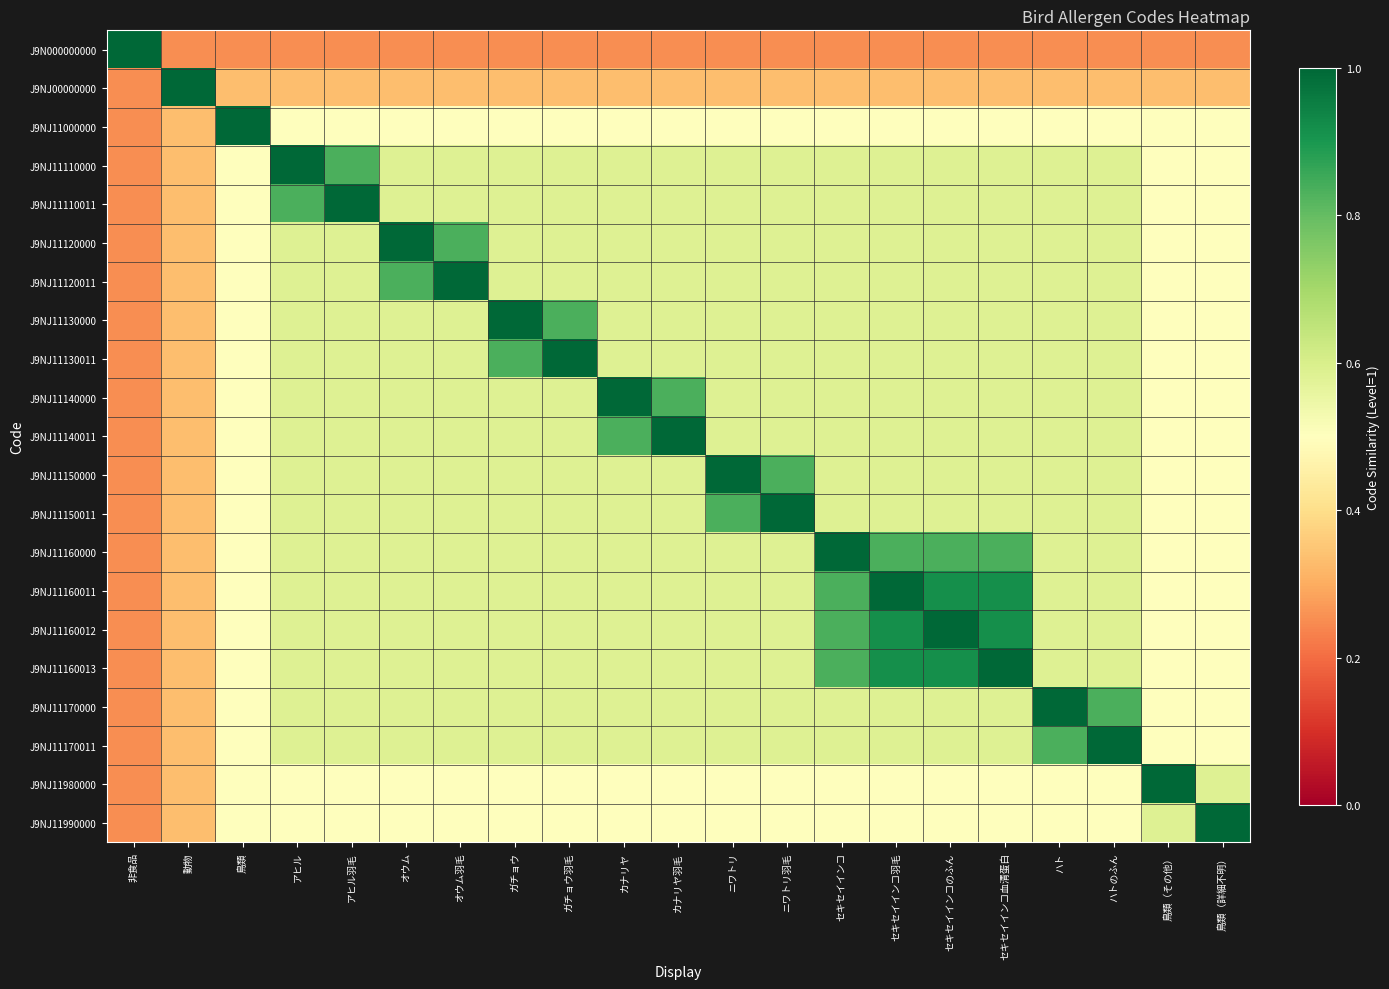

Reading left to right, extract all data points from this chart.

J9N000000000: 非食品=1.0	動物=0.2	鳥類=0.2	アヒル=0.2	アヒル羽毛=0.2	オウム=0.2	オウム羽毛=0.2	ガチョウ=0.2	ガチョウ羽毛=0.2	カナリヤ=0.2	カナリヤ羽毛=0.2	ニワトリ=0.2	ニワトリ羽毛=0.2	セキセイインコ=0.2	セキセイインコ羽毛=0.2	セキセイインコのふん=0.2	セキセイインコ血清蛋白=0.2	ハト=0.2	ハトのふん=0.2	鳥類（その他）=0.2	鳥類（詳細不明）=0.2
J9NJ00000000: 非食品=0.2	動物=1.0	鳥類=0.3	アヒル=0.3	アヒル羽毛=0.3	オウム=0.3	オウム羽毛=0.3	ガチョウ=0.3	ガチョウ羽毛=0.3	カナリヤ=0.3	カナリヤ羽毛=0.3	ニワトリ=0.3	ニワトリ羽毛=0.3	セキセイインコ=0.3	セキセイインコ羽毛=0.3	セキセイインコのふん=0.3	セキセイインコ血清蛋白=0.3	ハト=0.3	ハトのふん=0.3	鳥類（その他）=0.3	鳥類（詳細不明）=0.3
J9NJ11000000: 非食品=0.2	動物=0.3	鳥類=1.0	アヒル=0.5	アヒル羽毛=0.5	オウム=0.5	オウム羽毛=0.5	ガチョウ=0.5	ガチョウ羽毛=0.5	カナリヤ=0.5	カナリヤ羽毛=0.5	ニワトリ=0.5	ニワトリ羽毛=0.5	セキセイインコ=0.5	セキセイインコ羽毛=0.5	セキセイインコのふん=0.5	セキセイインコ血清蛋白=0.5	ハト=0.5	ハトのふん=0.5	鳥類（その他）=0.5	鳥類（詳細不明）=0.5
J9NJ11110000: 非食品=0.2	動物=0.3	鳥類=0.5	アヒル=1.0	アヒル羽毛=0.8	オウム=0.6	オウム羽毛=0.6	ガチョウ=0.6	ガチョウ羽毛=0.6	カナリヤ=0.6	カナリヤ羽毛=0.6	ニワトリ=0.6	ニワトリ羽毛=0.6	セキセイインコ=0.6	セキセイインコ羽毛=0.6	セキセイインコのふん=0.6	セキセイインコ血清蛋白=0.6	ハト=0.6	ハトのふん=0.6	鳥類（その他）=0.5	鳥類（詳細不明）=0.5
J9NJ11110011: 非食品=0.2	動物=0.3	鳥類=0.5	アヒル=0.8	アヒル羽毛=1.0	オウム=0.6	オウム羽毛=0.6	ガチョウ=0.6	ガチョウ羽毛=0.6	カナリヤ=0.6	カナリヤ羽毛=0.6	ニワトリ=0.6	ニワトリ羽毛=0.6	セキセイインコ=0.6	セキセイインコ羽毛=0.6	セキセイインコのふん=0.6	セキセイインコ血清蛋白=0.6	ハト=0.6	ハトのふん=0.6	鳥類（その他）=0.5	鳥類（詳細不明）=0.5
J9NJ11120000: 非食品=0.2	動物=0.3	鳥類=0.5	アヒル=0.6	アヒル羽毛=0.6	オウム=1.0	オウム羽毛=0.8	ガチョウ=0.6	ガチョウ羽毛=0.6	カナリヤ=0.6	カナリヤ羽毛=0.6	ニワトリ=0.6	ニワトリ羽毛=0.6	セキセイインコ=0.6	セキセイインコ羽毛=0.6	セキセイインコのふん=0.6	セキセイインコ血清蛋白=0.6	ハト=0.6	ハトのふん=0.6	鳥類（その他）=0.5	鳥類（詳細不明）=0.5
J9NJ11120011: 非食品=0.2	動物=0.3	鳥類=0.5	アヒル=0.6	アヒル羽毛=0.6	オウム=0.8	オウム羽毛=1.0	ガチョウ=0.6	ガチョウ羽毛=0.6	カナリヤ=0.6	カナリヤ羽毛=0.6	ニワトリ=0.6	ニワトリ羽毛=0.6	セキセイインコ=0.6	セキセイインコ羽毛=0.6	セキセイインコのふん=0.6	セキセイインコ血清蛋白=0.6	ハト=0.6	ハトのふん=0.6	鳥類（その他）=0.5	鳥類（詳細不明）=0.5
J9NJ11130000: 非食品=0.2	動物=0.3	鳥類=0.5	アヒル=0.6	アヒル羽毛=0.6	オウム=0.6	オウム羽毛=0.6	ガチョウ=1.0	ガチョウ羽毛=0.8	カナリヤ=0.6	カナリヤ羽毛=0.6	ニワトリ=0.6	ニワトリ羽毛=0.6	セキセイインコ=0.6	セキセイインコ羽毛=0.6	セキセイインコのふん=0.6	セキセイインコ血清蛋白=0.6	ハト=0.6	ハトのふん=0.6	鳥類（その他）=0.5	鳥類（詳細不明）=0.5
J9NJ11130011: 非食品=0.2	動物=0.3	鳥類=0.5	アヒル=0.6	アヒル羽毛=0.6	オウム=0.6	オウム羽毛=0.6	ガチョウ=0.8	ガチョウ羽毛=1.0	カナリヤ=0.6	カナリヤ羽毛=0.6	ニワトリ=0.6	ニワトリ羽毛=0.6	セキセイインコ=0.6	セキセイインコ羽毛=0.6	セキセイインコのふん=0.6	セキセイインコ血清蛋白=0.6	ハト=0.6	ハトのふん=0.6	鳥類（その他）=0.5	鳥類（詳細不明）=0.5
J9NJ11140000: 非食品=0.2	動物=0.3	鳥類=0.5	アヒル=0.6	アヒル羽毛=0.6	オウム=0.6	オウム羽毛=0.6	ガチョウ=0.6	ガチョウ羽毛=0.6	カナリヤ=1.0	カナリヤ羽毛=0.8	ニワトリ=0.6	ニワトリ羽毛=0.6	セキセイインコ=0.6	セキセイインコ羽毛=0.6	セキセイインコのふん=0.6	セキセイインコ血清蛋白=0.6	ハト=0.6	ハトのふん=0.6	鳥類（その他）=0.5	鳥類（詳細不明）=0.5
J9NJ11140011: 非食品=0.2	動物=0.3	鳥類=0.5	アヒル=0.6	アヒル羽毛=0.6	オウム=0.6	オウム羽毛=0.6	ガチョウ=0.6	ガチョウ羽毛=0.6	カナリヤ=0.8	カナリヤ羽毛=1.0	ニワトリ=0.6	ニワトリ羽毛=0.6	セキセイインコ=0.6	セキセイインコ羽毛=0.6	セキセイインコのふん=0.6	セキセイインコ血清蛋白=0.6	ハト=0.6	ハトのふん=0.6	鳥類（その他）=0.5	鳥類（詳細不明）=0.5
J9NJ11150000: 非食品=0.2	動物=0.3	鳥類=0.5	アヒル=0.6	アヒル羽毛=0.6	オウム=0.6	オウム羽毛=0.6	ガチョウ=0.6	ガチョウ羽毛=0.6	カナリヤ=0.6	カナリヤ羽毛=0.6	ニワトリ=1.0	ニワトリ羽毛=0.8	セキセイインコ=0.6	セキセイインコ羽毛=0.6	セキセイインコのふん=0.6	セキセイインコ血清蛋白=0.6	ハト=0.6	ハトのふん=0.6	鳥類（その他）=0.5	鳥類（詳細不明）=0.5
J9NJ11150011: 非食品=0.2	動物=0.3	鳥類=0.5	アヒル=0.6	アヒル羽毛=0.6	オウム=0.6	オウム羽毛=0.6	ガチョウ=0.6	ガチョウ羽毛=0.6	カナリヤ=0.6	カナリヤ羽毛=0.6	ニワトリ=0.8	ニワトリ羽毛=1.0	セキセイインコ=0.6	セキセイインコ羽毛=0.6	セキセイインコのふん=0.6	セキセイインコ血清蛋白=0.6	ハト=0.6	ハトのふん=0.6	鳥類（その他）=0.5	鳥類（詳細不明）=0.5
J9NJ11160000: 非食品=0.2	動物=0.3	鳥類=0.5	アヒル=0.6	アヒル羽毛=0.6	オウム=0.6	オウム羽毛=0.6	ガチョウ=0.6	ガチョウ羽毛=0.6	カナリヤ=0.6	カナリヤ羽毛=0.6	ニワトリ=0.6	ニワトリ羽毛=0.6	セキセイインコ=1.0	セキセイインコ羽毛=0.8	セキセイインコのふん=0.8	セキセイインコ血清蛋白=0.8	ハト=0.6	ハトのふん=0.6	鳥類（その他）=0.5	鳥類（詳細不明）=0.5
J9NJ11160011: 非食品=0.2	動物=0.3	鳥類=0.5	アヒル=0.6	アヒル羽毛=0.6	オウム=0.6	オウム羽毛=0.6	ガチョウ=0.6	ガチョウ羽毛=0.6	カナリヤ=0.6	カナリヤ羽毛=0.6	ニワトリ=0.6	ニワトリ羽毛=0.6	セキセイインコ=0.8	セキセイインコ羽毛=1.0	セキセイインコのふん=0.9	セキセイインコ血清蛋白=0.9	ハト=0.6	ハトのふん=0.6	鳥類（その他）=0.5	鳥類（詳細不明）=0.5
J9NJ11160012: 非食品=0.2	動物=0.3	鳥類=0.5	アヒル=0.6	アヒル羽毛=0.6	オウム=0.6	オウム羽毛=0.6	ガチョウ=0.6	ガチョウ羽毛=0.6	カナリヤ=0.6	カナリヤ羽毛=0.6	ニワトリ=0.6	ニワトリ羽毛=0.6	セキセイインコ=0.8	セキセイインコ羽毛=0.9	セキセイインコのふん=1.0	セキセイインコ血清蛋白=0.9	ハト=0.6	ハトのふん=0.6	鳥類（その他）=0.5	鳥類（詳細不明）=0.5
J9NJ11160013: 非食品=0.2	動物=0.3	鳥類=0.5	アヒル=0.6	アヒル羽毛=0.6	オウム=0.6	オウム羽毛=0.6	ガチョウ=0.6	ガチョウ羽毛=0.6	カナリヤ=0.6	カナリヤ羽毛=0.6	ニワトリ=0.6	ニワトリ羽毛=0.6	セキセイインコ=0.8	セキセイインコ羽毛=0.9	セキセイインコのふん=0.9	セキセイインコ血清蛋白=1.0	ハト=0.6	ハトのふん=0.6	鳥類（その他）=0.5	鳥類（詳細不明）=0.5
J9NJ11170000: 非食品=0.2	動物=0.3	鳥類=0.5	アヒル=0.6	アヒル羽毛=0.6	オウム=0.6	オウム羽毛=0.6	ガチョウ=0.6	ガチョウ羽毛=0.6	カナリヤ=0.6	カナリヤ羽毛=0.6	ニワトリ=0.6	ニワトリ羽毛=0.6	セキセイインコ=0.6	セキセイインコ羽毛=0.6	セキセイインコのふん=0.6	セキセイインコ血清蛋白=0.6	ハト=1.0	ハトのふん=0.8	鳥類（その他）=0.5	鳥類（詳細不明）=0.5
J9NJ11170011: 非食品=0.2	動物=0.3	鳥類=0.5	アヒル=0.6	アヒル羽毛=0.6	オウム=0.6	オウム羽毛=0.6	ガチョウ=0.6	ガチョウ羽毛=0.6	カナリヤ=0.6	カナリヤ羽毛=0.6	ニワトリ=0.6	ニワトリ羽毛=0.6	セキセイインコ=0.6	セキセイインコ羽毛=0.6	セキセイインコのふん=0.6	セキセイインコ血清蛋白=0.6	ハト=0.8	ハトのふん=1.0	鳥類（その他）=0.5	鳥類（詳細不明）=0.5
J9NJ11980000: 非食品=0.2	動物=0.3	鳥類=0.5	アヒル=0.5	アヒル羽毛=0.5	オウム=0.5	オウム羽毛=0.5	ガチョウ=0.5	ガチョウ羽毛=0.5	カナリヤ=0.5	カナリヤ羽毛=0.5	ニワトリ=0.5	ニワトリ羽毛=0.5	セキセイインコ=0.5	セキセイインコ羽毛=0.5	セキセイインコのふん=0.5	セキセイインコ血清蛋白=0.5	ハト=0.5	ハトのふん=0.5	鳥類（その他）=1.0	鳥類（詳細不明）=0.6
J9NJ11990000: 非食品=0.2	動物=0.3	鳥類=0.5	アヒル=0.5	アヒル羽毛=0.5	オウム=0.5	オウム羽毛=0.5	ガチョウ=0.5	ガチョウ羽毛=0.5	カナリヤ=0.5	カナリヤ羽毛=0.5	ニワトリ=0.5	ニワトリ羽毛=0.5	セキセイインコ=0.5	セキセイインコ羽毛=0.5	セキセイインコのふん=0.5	セキセイインコ血清蛋白=0.5	ハト=0.5	ハトのふん=0.5	鳥類（その他）=0.6	鳥類（詳細不明）=1.0